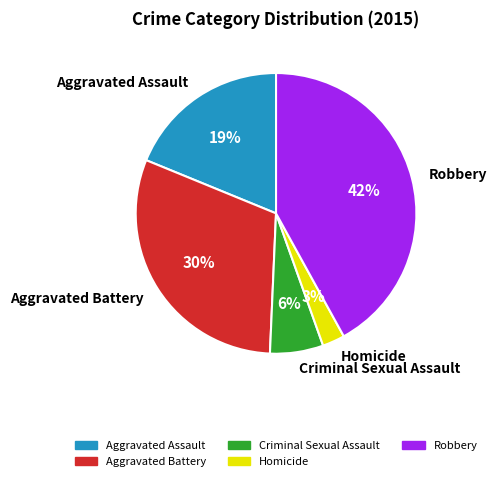

How many slices are in this pie chart?

5